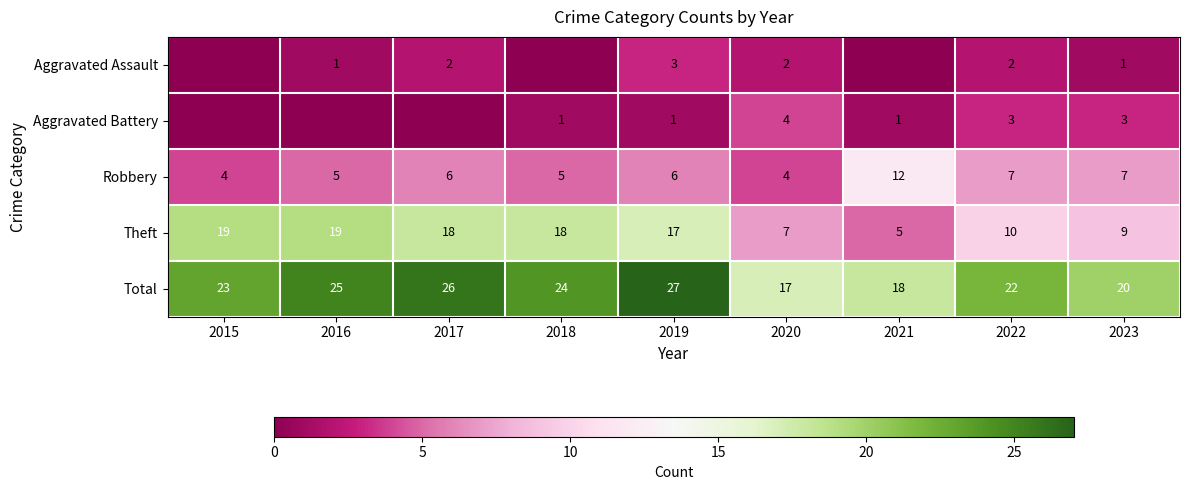

True or false: Robbery has a value of 5 at 2018.

True